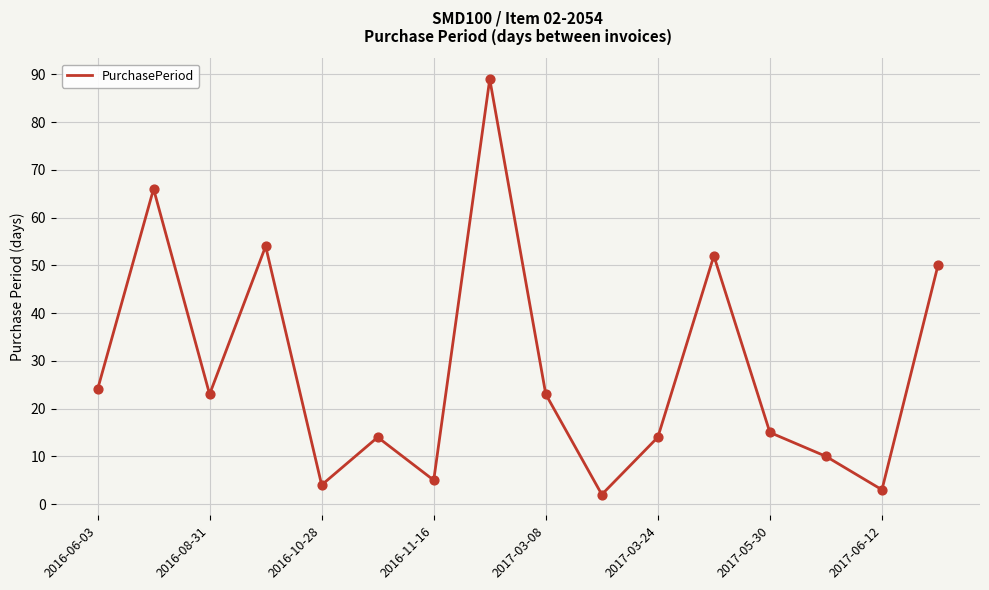

What is the difference between the maximum and minimum values?

87